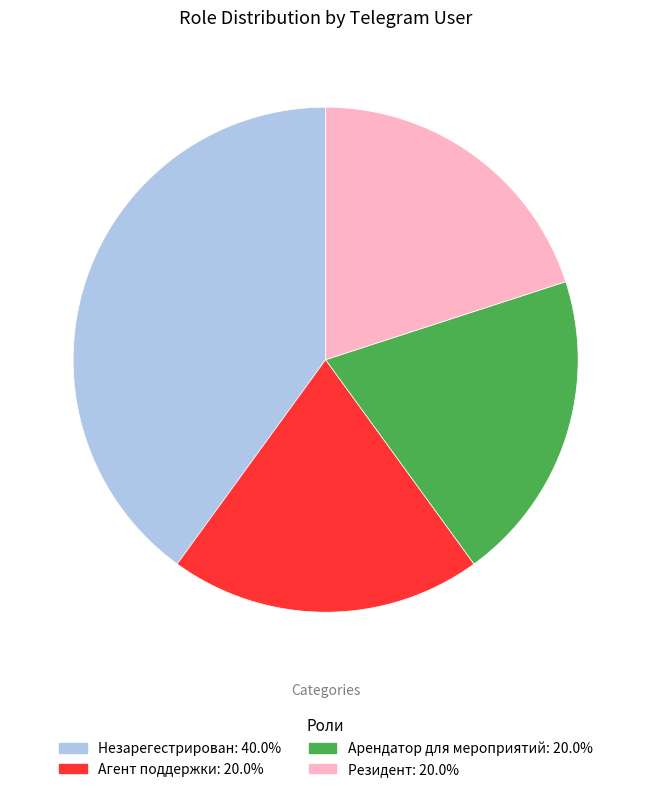

Is there a majority slice in this chart?

No